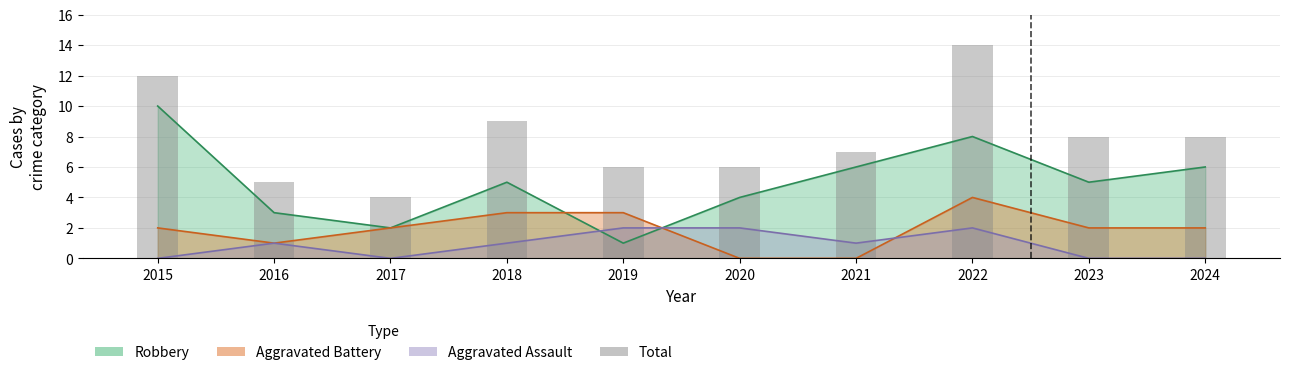

List the labels in order of value, largest first.

2022, 2015, 2018, 2023, 2024, 2021, 2019, 2020, 2016, 2017